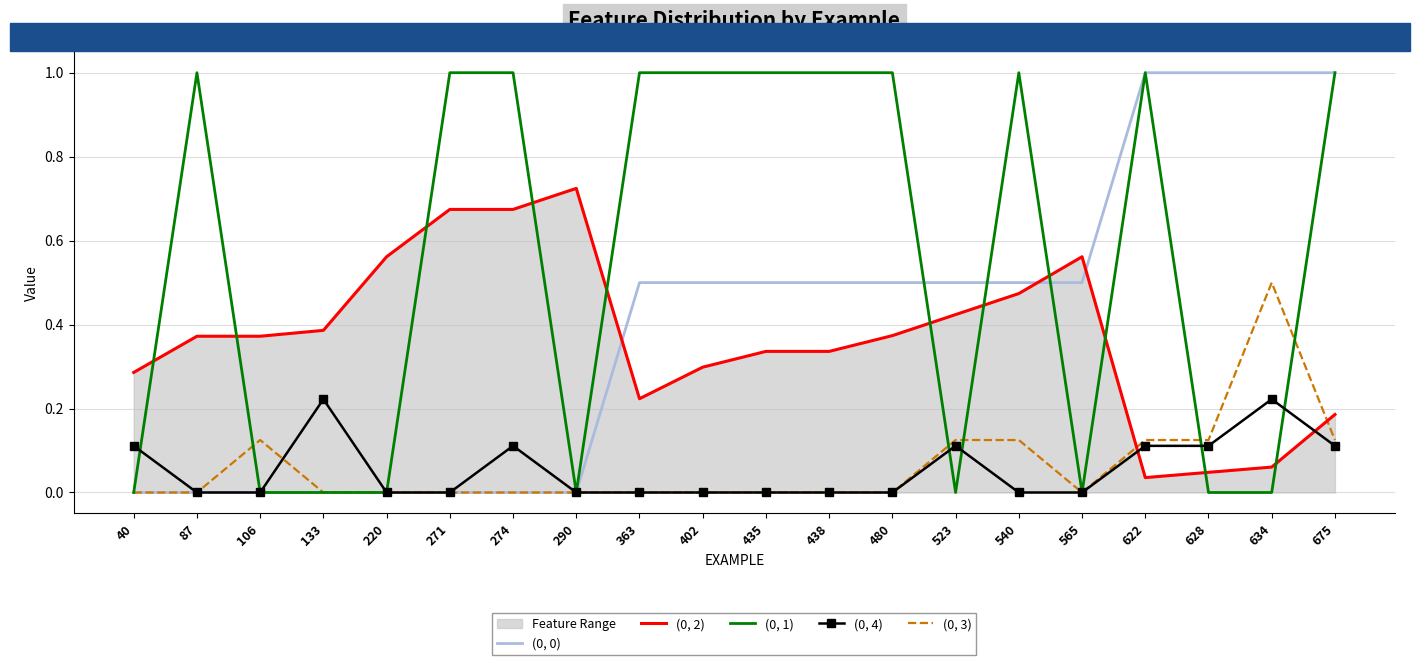

The value of (0, 3) at 106 is 0.2. True or false?

False